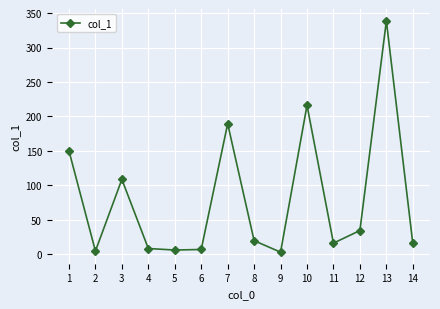

At which category does the data reach its first local peak?

3